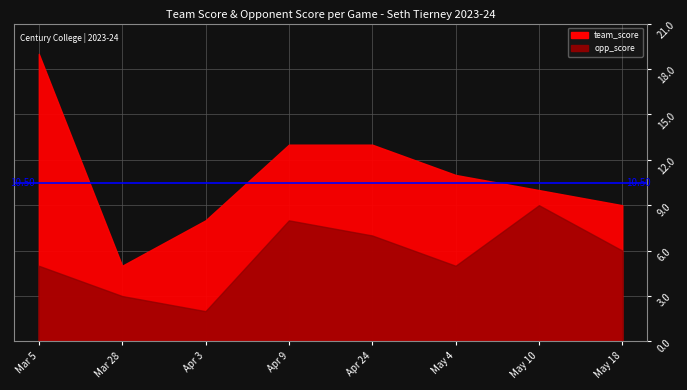

True or false: opp_score and team_score cross at least once.

False